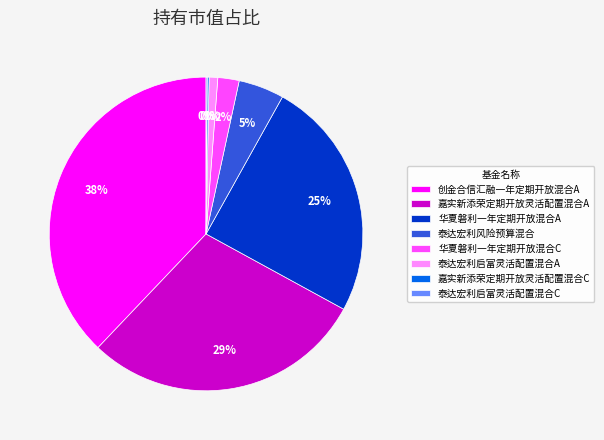

Is there any slice that represents more than half of the pie?

No